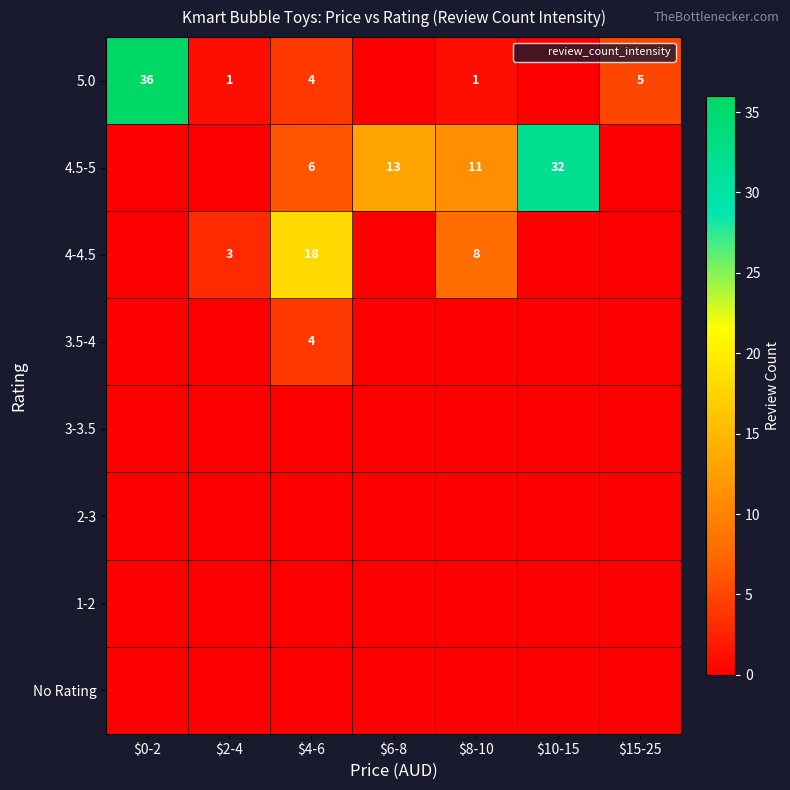

Rank the categories by 3-3.5 value from highest to lowest.

$0-2, $2-4, $4-6, $6-8, $8-10, $10-15, $15-25